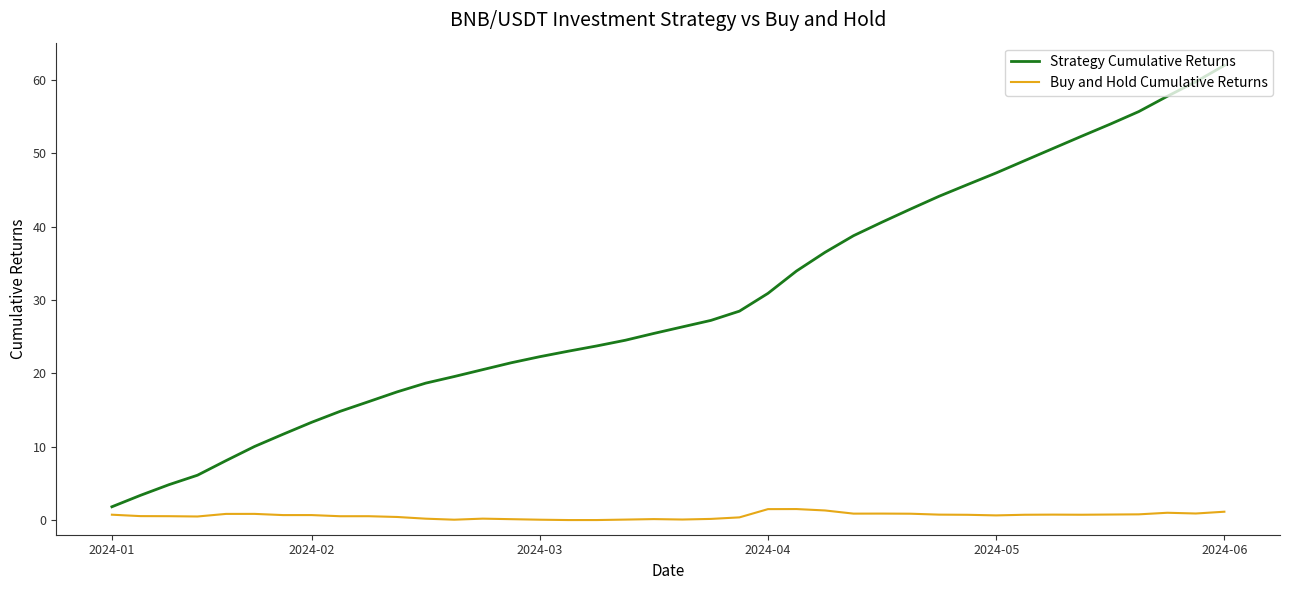

Which series has the largest total across all categories?

Strategy Cumulative Returns